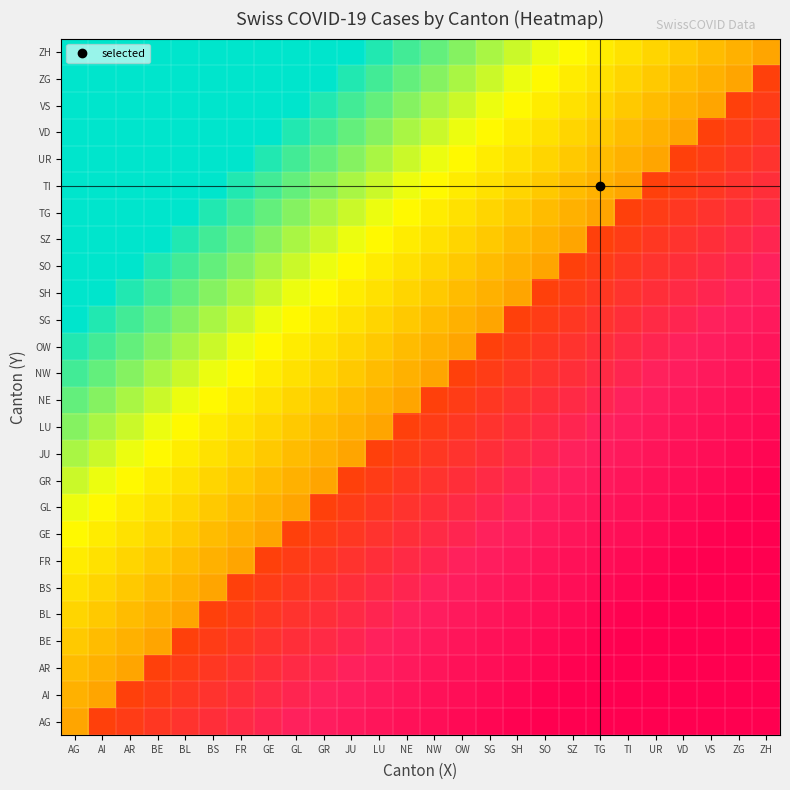

Reading left to right, list all the values displayed in this chart.

AG: AG=30	AI=53	AR=56	BE=59	BL=62	BS=65	FR=68	GE=71	GL=74	GR=77	JU=80	LU=83	NE=86	NW=89	OW=92	SG=95	SH=98	SO=100	SZ=100	TG=100	TI=100	UR=100	VD=100	VS=100	ZG=100	ZH=100
AI: AG=28	AI=30	AR=53	BE=56	BL=59	BS=62	FR=65	GE=68	GL=71	GR=74	JU=77	LU=80	NE=83	NW=86	OW=89	SG=92	SH=95	SO=98	SZ=100	TG=100	TI=100	UR=100	VD=100	VS=100	ZG=100	ZH=100
AR: AG=26	AI=28	AR=30	BE=53	BL=56	BS=59	FR=62	GE=65	GL=68	GR=71	JU=74	LU=77	NE=80	NW=83	OW=86	SG=89	SH=92	SO=95	SZ=98	TG=100	TI=100	UR=100	VD=100	VS=100	ZG=100	ZH=100
BE: AG=24	AI=26	AR=28	BE=30	BL=53	BS=56	FR=59	GE=62	GL=65	GR=68	JU=71	LU=74	NE=77	NW=80	OW=83	SG=86	SH=89	SO=92	SZ=95	TG=98	TI=100	UR=100	VD=100	VS=100	ZG=100	ZH=100
BL: AG=22	AI=24	AR=26	BE=28	BL=30	BS=53	FR=56	GE=59	GL=62	GR=65	JU=68	LU=71	NE=74	NW=77	OW=80	SG=83	SH=86	SO=89	SZ=92	TG=95	TI=98	UR=100	VD=100	VS=100	ZG=100	ZH=100
BS: AG=20	AI=22	AR=24	BE=26	BL=28	BS=30	FR=53	GE=56	GL=59	GR=62	JU=65	LU=68	NE=71	NW=74	OW=77	SG=80	SH=83	SO=86	SZ=89	TG=92	TI=95	UR=98	VD=100	VS=100	ZG=100	ZH=100
FR: AG=18	AI=20	AR=22	BE=24	BL=26	BS=28	FR=30	GE=53	GL=56	GR=59	JU=62	LU=65	NE=68	NW=71	OW=74	SG=77	SH=80	SO=83	SZ=86	TG=89	TI=92	UR=95	VD=98	VS=100	ZG=100	ZH=100
GE: AG=16	AI=18	AR=20	BE=22	BL=24	BS=26	FR=28	GE=30	GL=53	GR=56	JU=59	LU=62	NE=65	NW=68	OW=71	SG=74	SH=77	SO=80	SZ=83	TG=86	TI=89	UR=92	VD=95	VS=98	ZG=100	ZH=100
GL: AG=14	AI=16	AR=18	BE=20	BL=22	BS=24	FR=26	GE=28	GL=30	GR=53	JU=56	LU=59	NE=62	NW=65	OW=68	SG=71	SH=74	SO=77	SZ=80	TG=83	TI=86	UR=89	VD=92	VS=95	ZG=98	ZH=100
GR: AG=12	AI=14	AR=16	BE=18	BL=20	BS=22	FR=24	GE=26	GL=28	GR=30	JU=53	LU=56	NE=59	NW=62	OW=65	SG=68	SH=71	SO=74	SZ=77	TG=80	TI=83	UR=86	VD=89	VS=92	ZG=95	ZH=98
JU: AG=10	AI=12	AR=14	BE=16	BL=18	BS=20	FR=22	GE=24	GL=26	GR=28	JU=30	LU=53	NE=56	NW=59	OW=62	SG=65	SH=68	SO=71	SZ=74	TG=77	TI=80	UR=83	VD=86	VS=89	ZG=92	ZH=95
LU: AG=8	AI=10	AR=12	BE=14	BL=16	BS=18	FR=20	GE=22	GL=24	GR=26	JU=28	LU=30	NE=53	NW=56	OW=59	SG=62	SH=65	SO=68	SZ=71	TG=74	TI=77	UR=80	VD=83	VS=86	ZG=89	ZH=92
NE: AG=6	AI=8	AR=10	BE=12	BL=14	BS=16	FR=18	GE=20	GL=22	GR=24	JU=26	LU=28	NE=30	NW=53	OW=56	SG=59	SH=62	SO=65	SZ=68	TG=71	TI=74	UR=77	VD=80	VS=83	ZG=86	ZH=89
NW: AG=4	AI=6	AR=8	BE=10	BL=12	BS=14	FR=16	GE=18	GL=20	GR=22	JU=24	LU=26	NE=28	NW=30	OW=53	SG=56	SH=59	SO=62	SZ=65	TG=68	TI=71	UR=74	VD=77	VS=80	ZG=83	ZH=86
OW: AG=2	AI=4	AR=6	BE=8	BL=10	BS=12	FR=14	GE=16	GL=18	GR=20	JU=22	LU=24	NE=26	NW=28	OW=30	SG=53	SH=56	SO=59	SZ=62	TG=65	TI=68	UR=71	VD=74	VS=77	ZG=80	ZH=83
SG: AG=0	AI=2	AR=4	BE=6	BL=8	BS=10	FR=12	GE=14	GL=16	GR=18	JU=20	LU=22	NE=24	NW=26	OW=28	SG=30	SH=53	SO=56	SZ=59	TG=62	TI=65	UR=68	VD=71	VS=74	ZG=77	ZH=80
SH: AG=0	AI=0	AR=2	BE=4	BL=6	BS=8	FR=10	GE=12	GL=14	GR=16	JU=18	LU=20	NE=22	NW=24	OW=26	SG=28	SH=30	SO=53	SZ=56	TG=59	TI=62	UR=65	VD=68	VS=71	ZG=74	ZH=77
SO: AG=0	AI=0	AR=0	BE=2	BL=4	BS=6	FR=8	GE=10	GL=12	GR=14	JU=16	LU=18	NE=20	NW=22	OW=24	SG=26	SH=28	SO=30	SZ=53	TG=56	TI=59	UR=62	VD=65	VS=68	ZG=71	ZH=74
SZ: AG=0	AI=0	AR=0	BE=0	BL=2	BS=4	FR=6	GE=8	GL=10	GR=12	JU=14	LU=16	NE=18	NW=20	OW=22	SG=24	SH=26	SO=28	SZ=30	TG=53	TI=56	UR=59	VD=62	VS=65	ZG=68	ZH=71
TG: AG=0	AI=0	AR=0	BE=0	BL=0	BS=2	FR=4	GE=6	GL=8	GR=10	JU=12	LU=14	NE=16	NW=18	OW=20	SG=22	SH=24	SO=26	SZ=28	TG=30	TI=53	UR=56	VD=59	VS=62	ZG=65	ZH=68
TI: AG=0	AI=0	AR=0	BE=0	BL=0	BS=0	FR=2	GE=4	GL=6	GR=8	JU=10	LU=12	NE=14	NW=16	OW=18	SG=20	SH=22	SO=24	SZ=26	TG=28	TI=30	UR=53	VD=56	VS=59	ZG=62	ZH=65
UR: AG=0	AI=0	AR=0	BE=0	BL=0	BS=0	FR=0	GE=2	GL=4	GR=6	JU=8	LU=10	NE=12	NW=14	OW=16	SG=18	SH=20	SO=22	SZ=24	TG=26	TI=28	UR=30	VD=53	VS=56	ZG=59	ZH=62
VD: AG=0	AI=0	AR=0	BE=0	BL=0	BS=0	FR=0	GE=0	GL=2	GR=4	JU=6	LU=8	NE=10	NW=12	OW=14	SG=16	SH=18	SO=20	SZ=22	TG=24	TI=26	UR=28	VD=30	VS=53	ZG=56	ZH=59
VS: AG=0	AI=0	AR=0	BE=0	BL=0	BS=0	FR=0	GE=0	GL=0	GR=2	JU=4	LU=6	NE=8	NW=10	OW=12	SG=14	SH=16	SO=18	SZ=20	TG=22	TI=24	UR=26	VD=28	VS=30	ZG=53	ZH=56
ZG: AG=0	AI=0	AR=0	BE=0	BL=0	BS=0	FR=0	GE=0	GL=0	GR=0	JU=2	LU=4	NE=6	NW=8	OW=10	SG=12	SH=14	SO=16	SZ=18	TG=20	TI=22	UR=24	VD=26	VS=28	ZG=30	ZH=53
ZH: AG=0	AI=0	AR=0	BE=0	BL=0	BS=0	FR=0	GE=0	GL=0	GR=0	JU=0	LU=2	NE=4	NW=6	OW=8	SG=10	SH=12	SO=14	SZ=16	TG=18	TI=20	UR=22	VD=24	VS=26	ZG=28	ZH=30